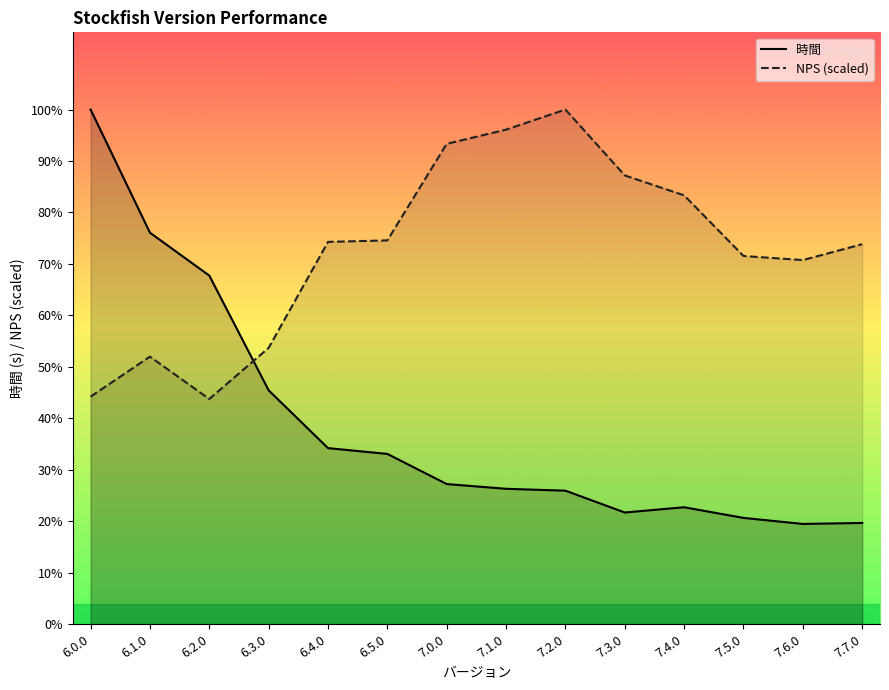

What is the label of the 10th point from the right?

6.4.0